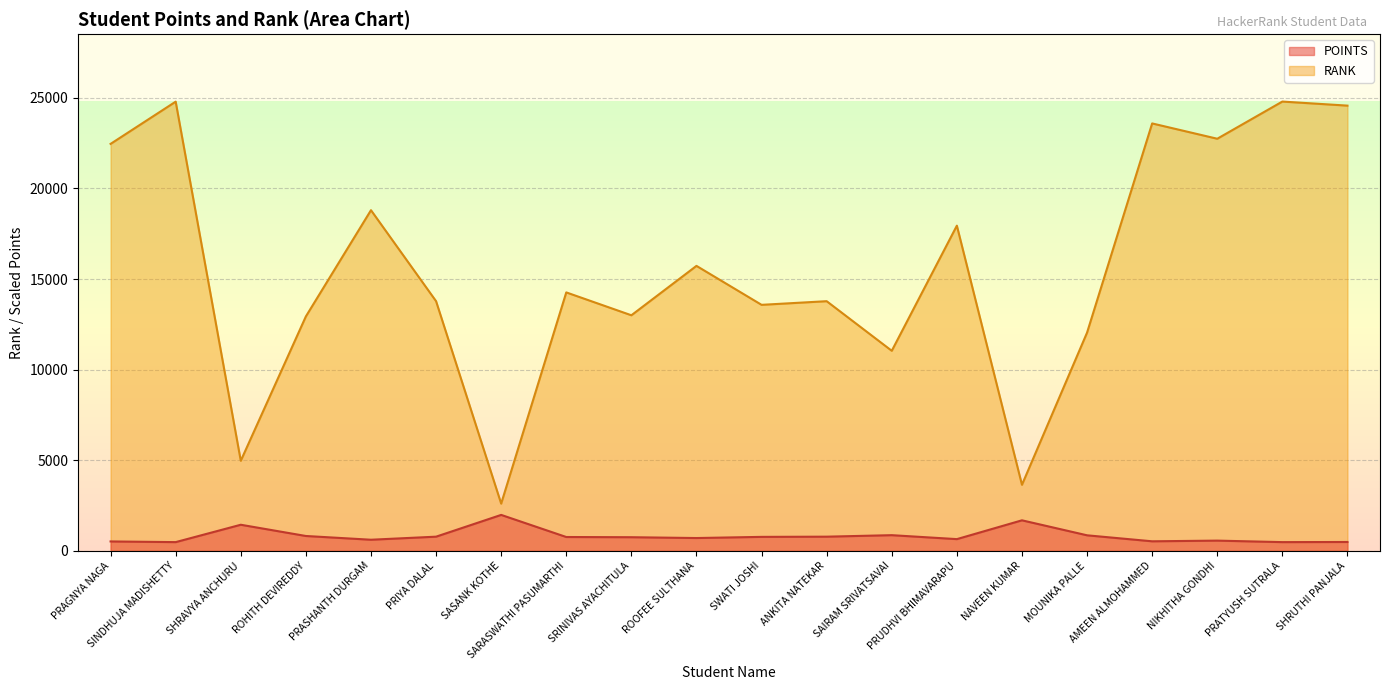

What is the label of the 19th point from the left?

PRATYUSH SUTRALA